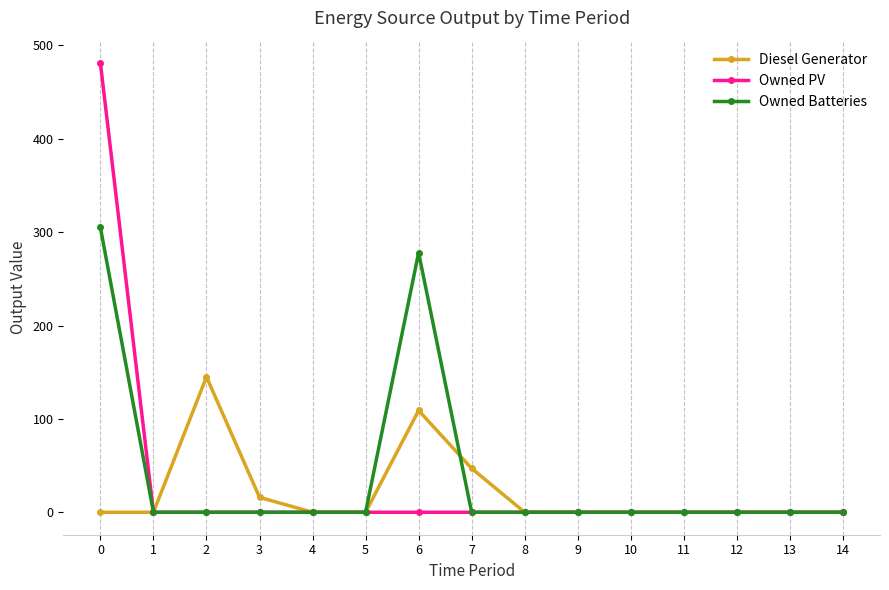

Reading right to left, list all the values displayed in this chart.

Diesel Generator: 14=0	13=0	12=0	11=0	10=0	9=0	8=0	7=47	6=109	5=0	4=0	3=16	2=145	1=0	0=0
Owned PV: 14=0	13=0	12=0	11=0	10=0	9=0	8=0	7=0	6=0	5=0	4=0	3=0	2=0	1=0	0=481
Owned Batteries: 14=0	13=0	12=0	11=0	10=0	9=0	8=0	7=0	6=278	5=0	4=0	3=0	2=0	1=0	0=305